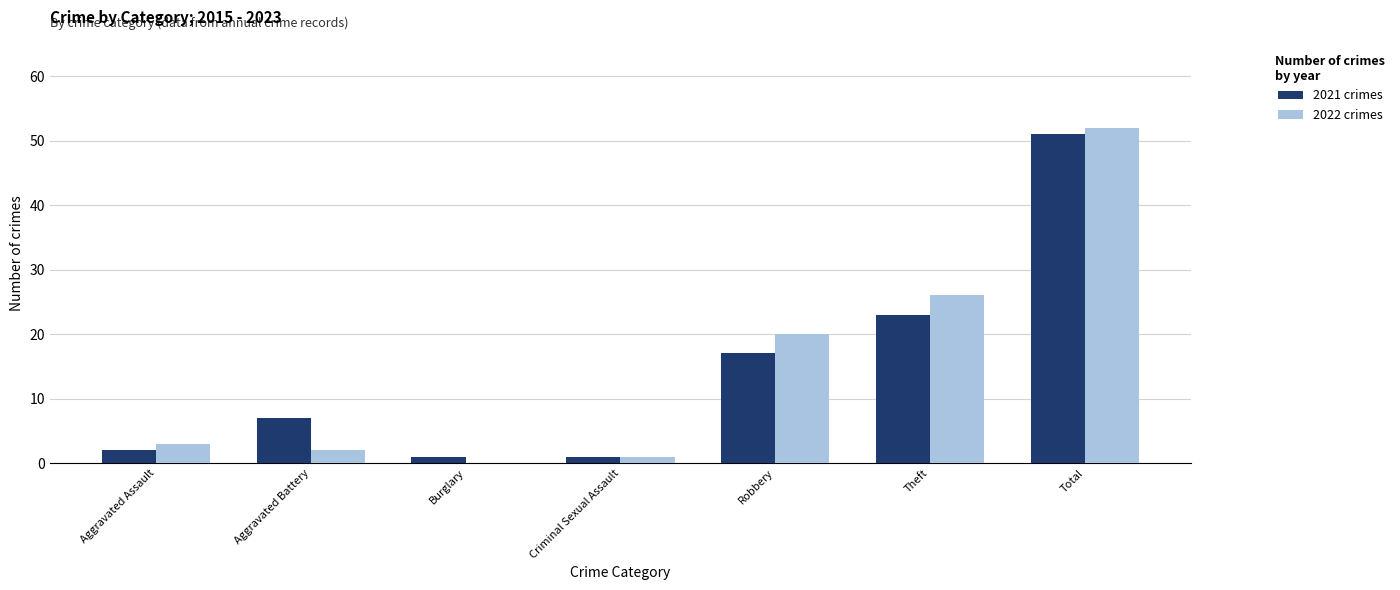

What is the sum of the 2021 crimes values at Robbery and Total?

68